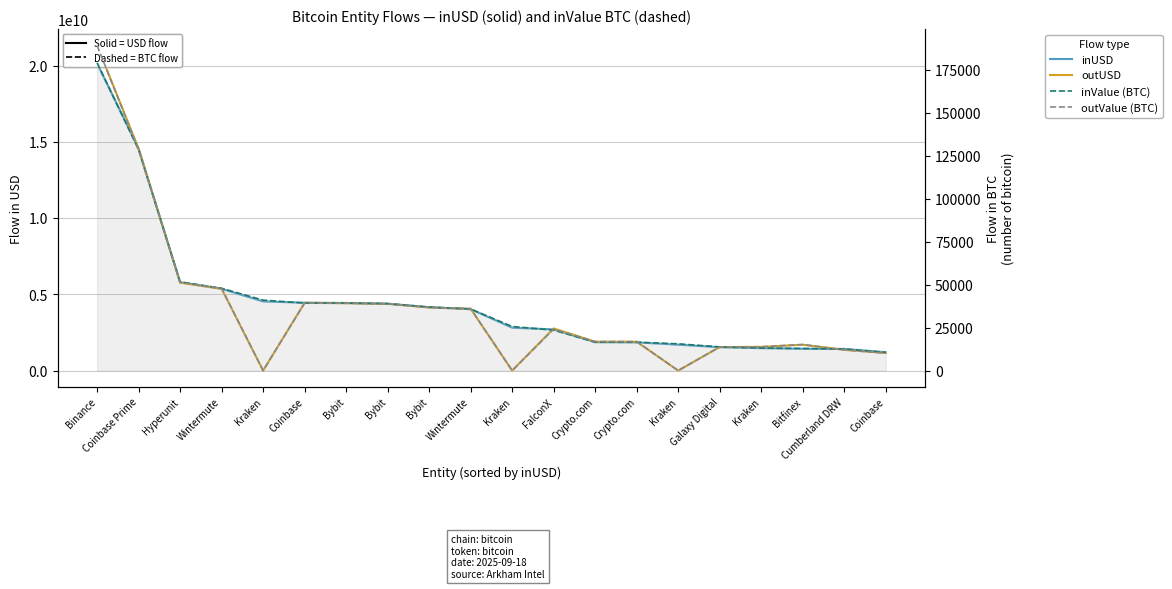

Which label corresponds to the largest value in the chart?

Binance